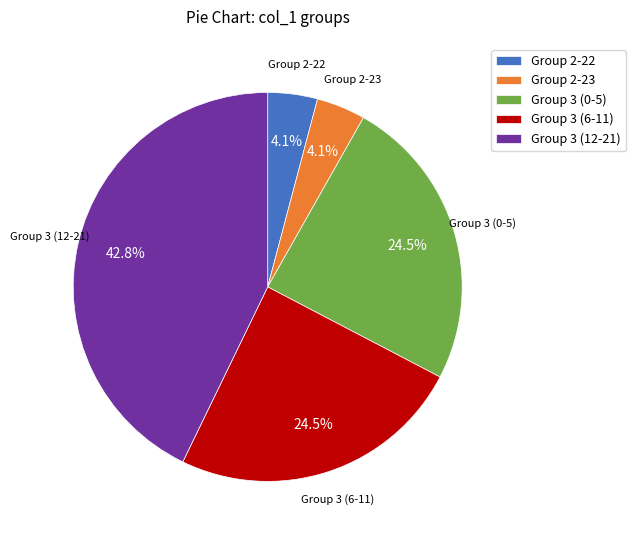

What portion of the pie excludes Group 2-23?

95.9%